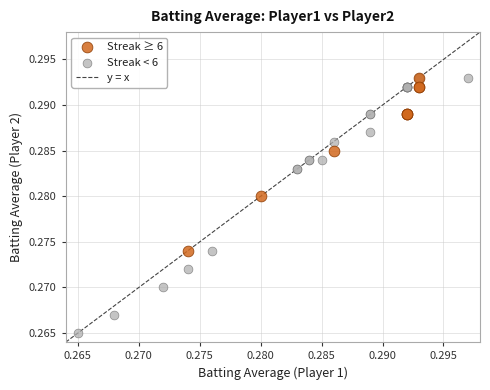

Which series reaches the minimum Y coordinate?

Streak < 6